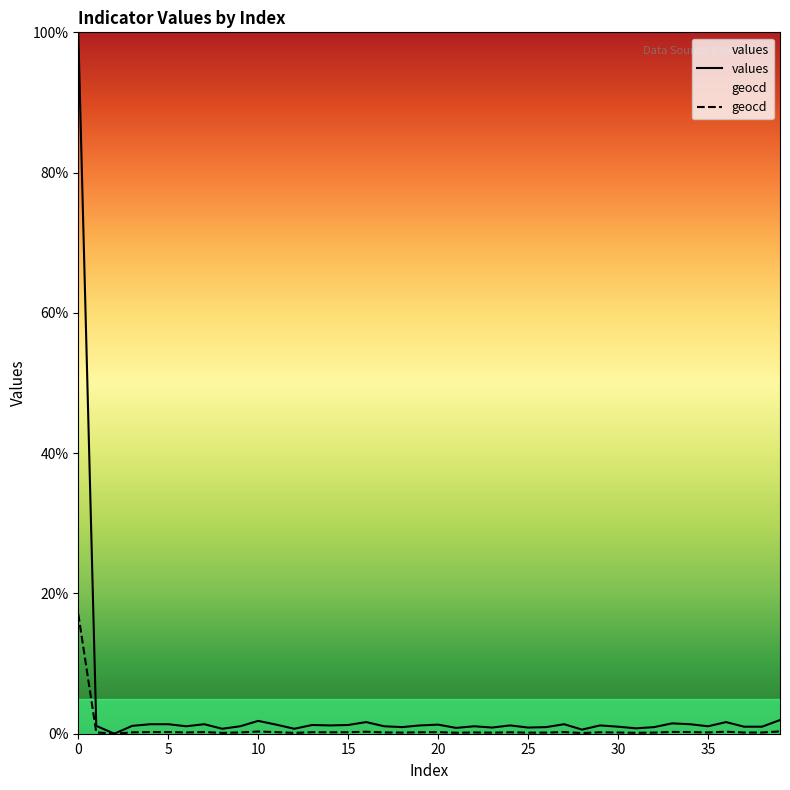

How many data points in geocd are above 0?

39